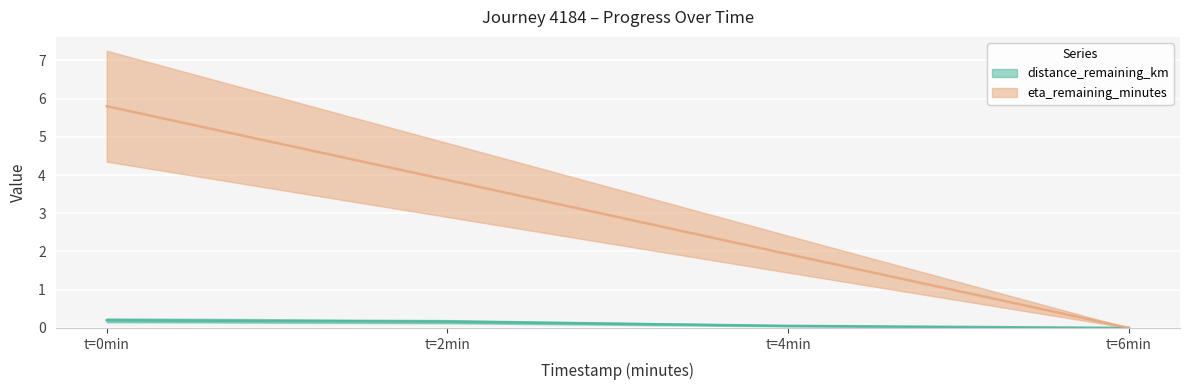

What is the difference between the eta_remaining_minutes values at t=2min and t=0min?

1.9